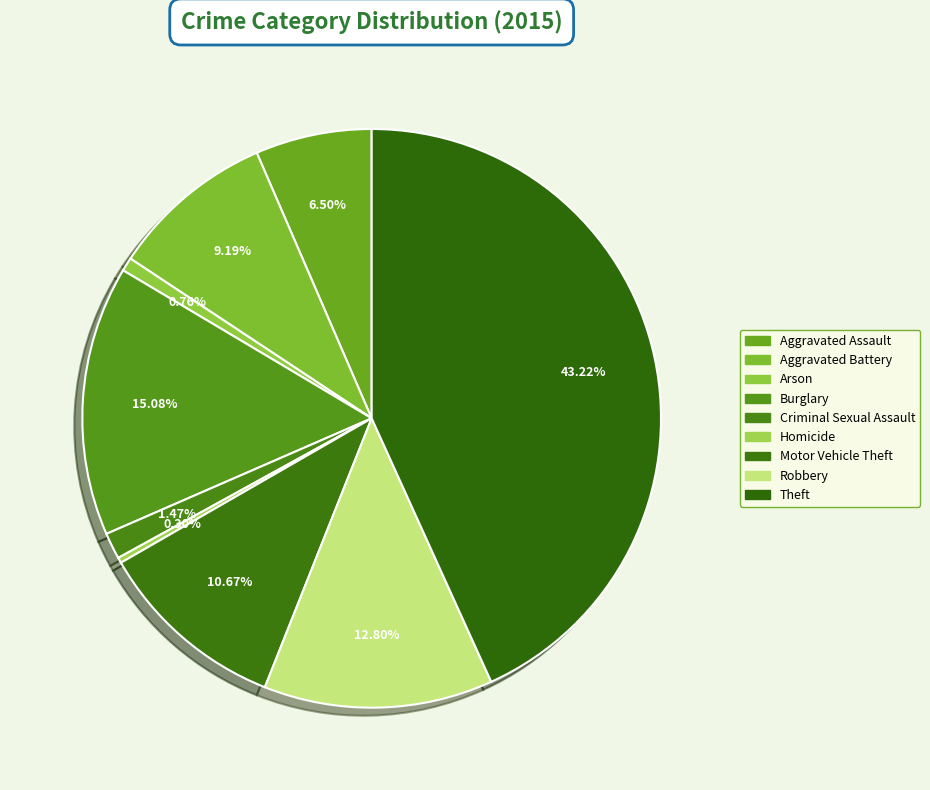

Count the number of slices in the pie.

9